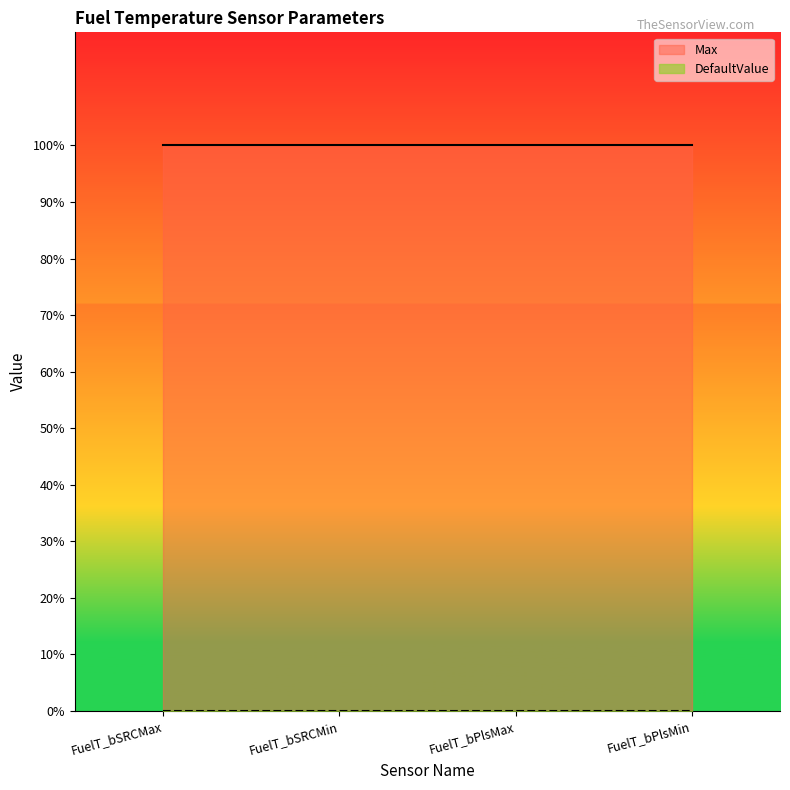

What is the sum of all Max values?

4